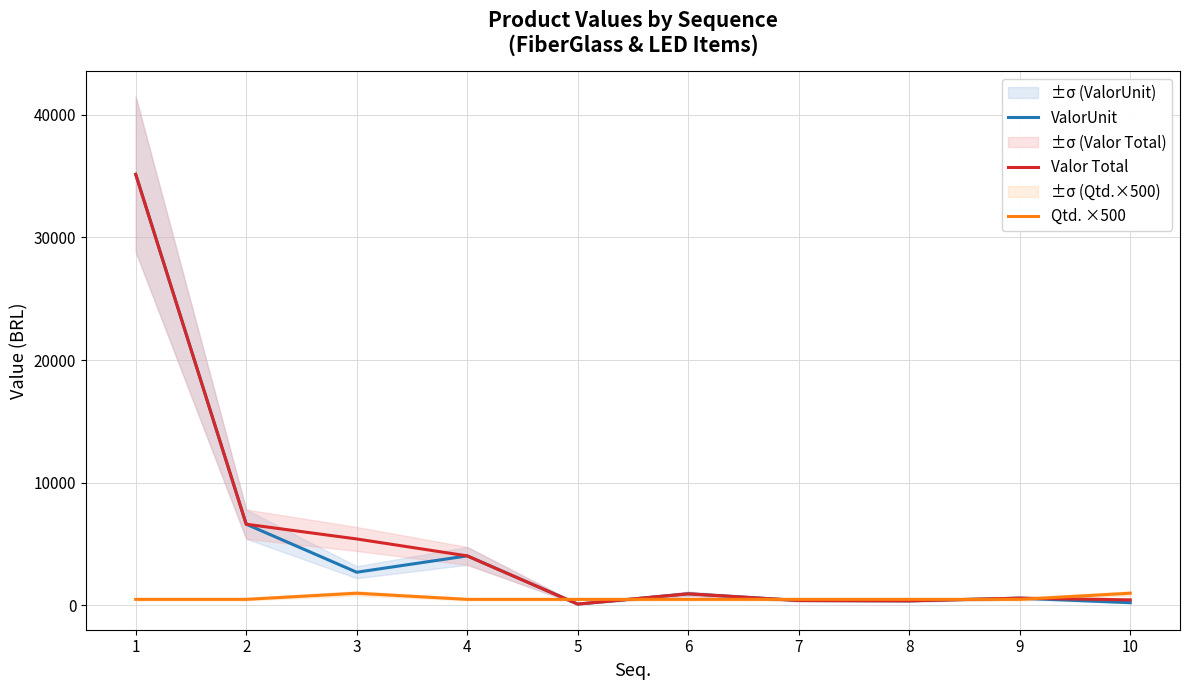

The value of Valor Total at 4 is 2015.0. True or false?

False